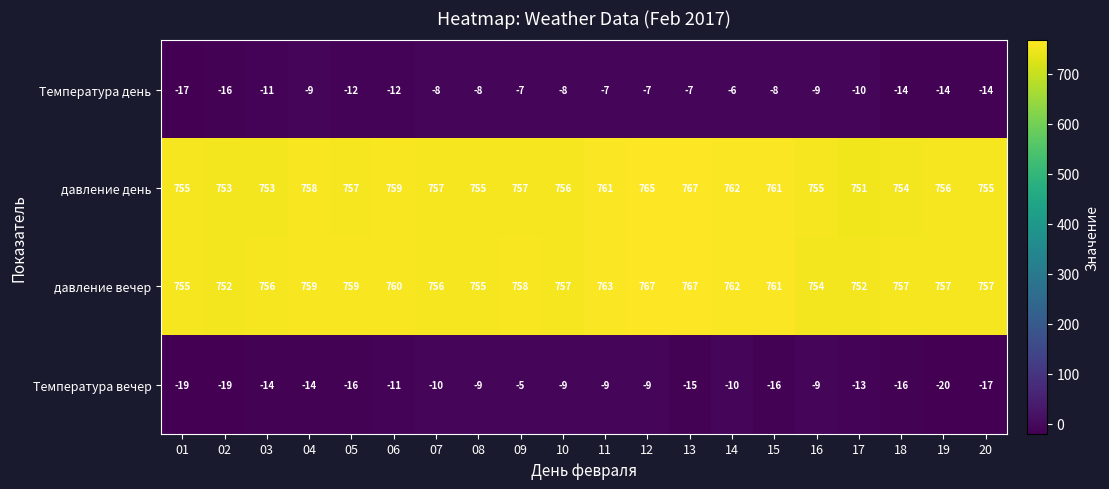

What is the approximate value of давление вечер at 15?

761